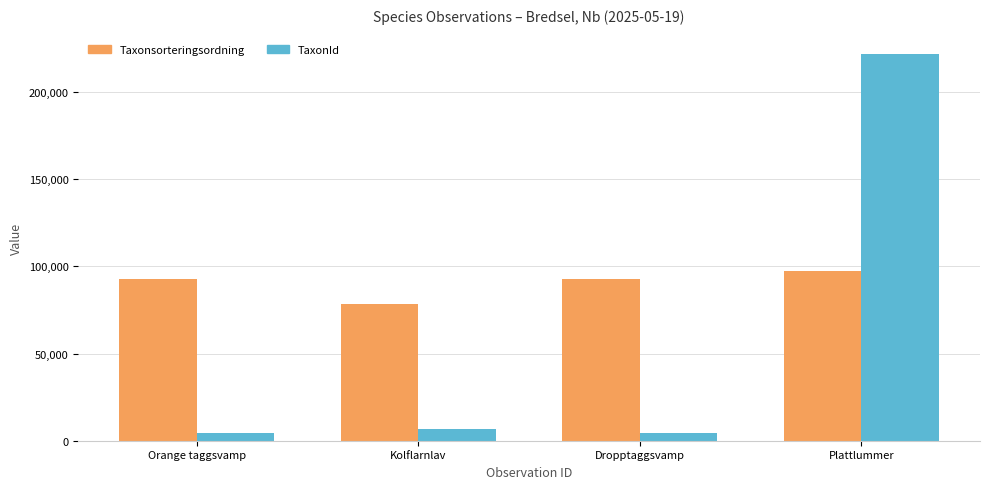

What is the difference between the TaxonId values at Orange taggsvamp and Plattlummer?

217580